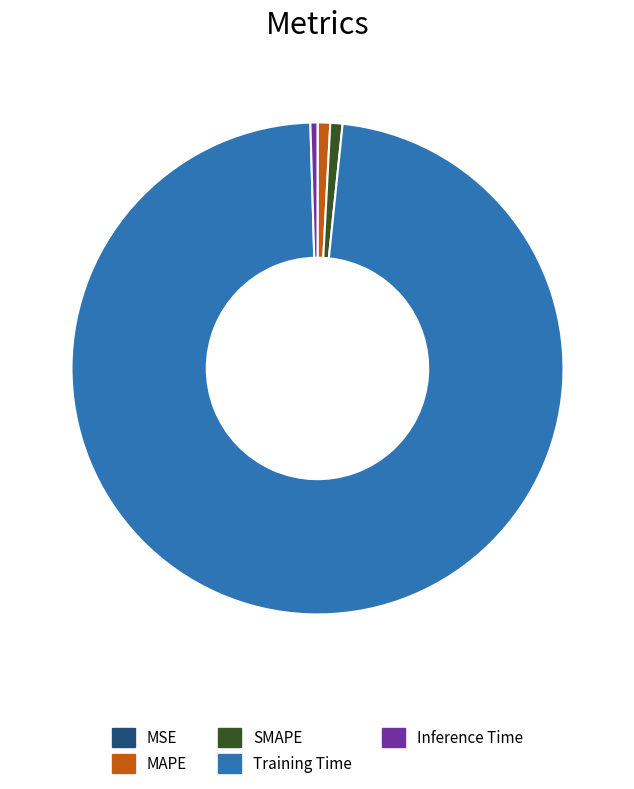

What is the majority slice?

Training Time